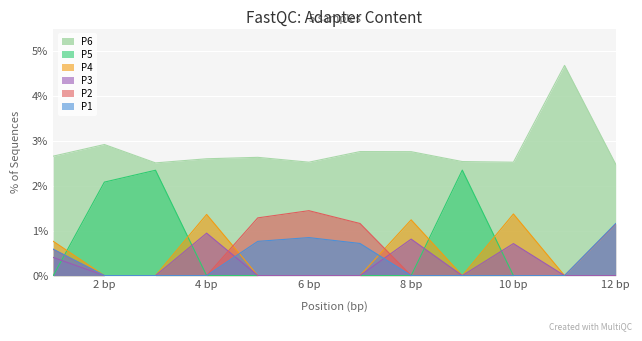

True or false: P1 has more than 2 points higher than both neighbors.

False